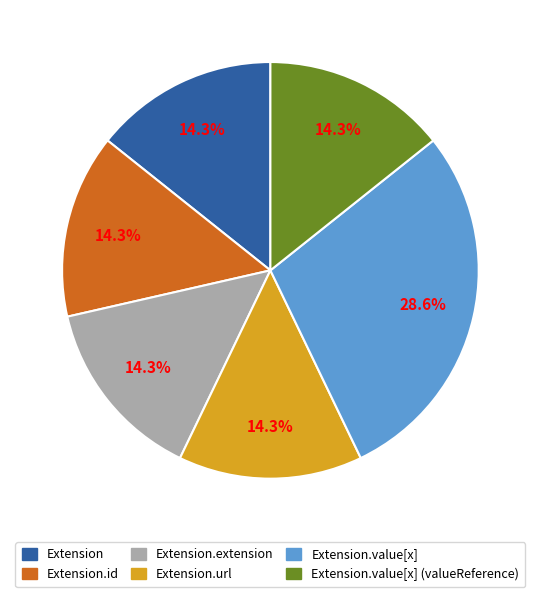

To the nearest percent, what is the difference between the largest and smallest slice percentages?

14%